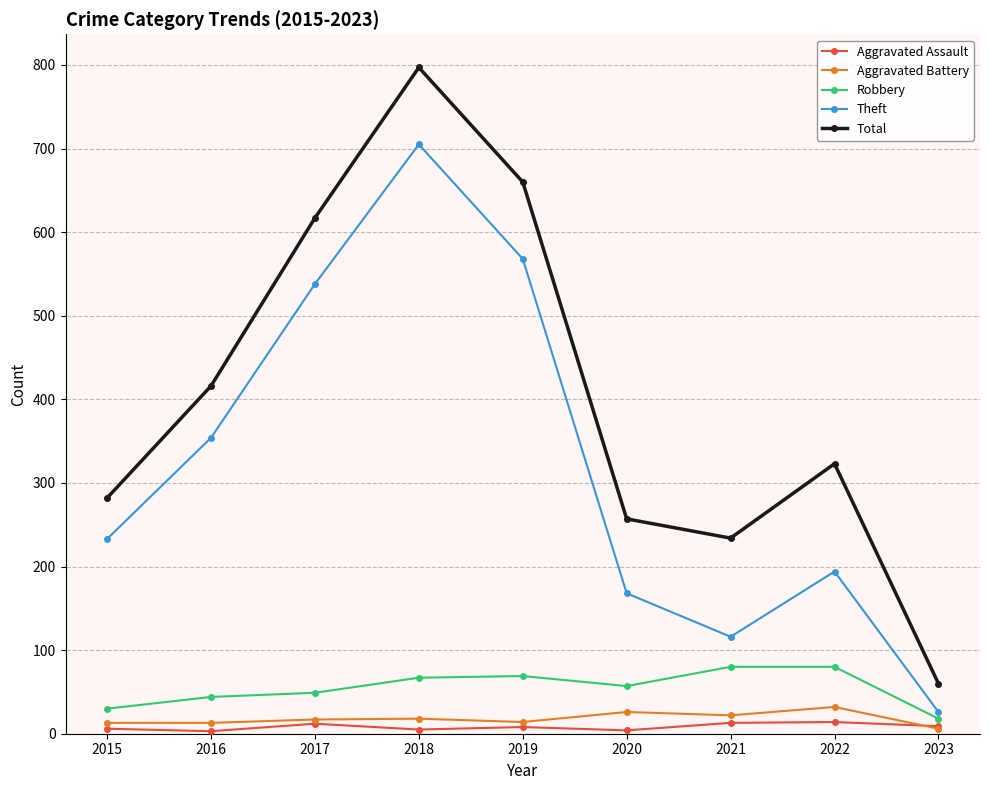

True or false: Robbery has a value of 111 at 2019.

False